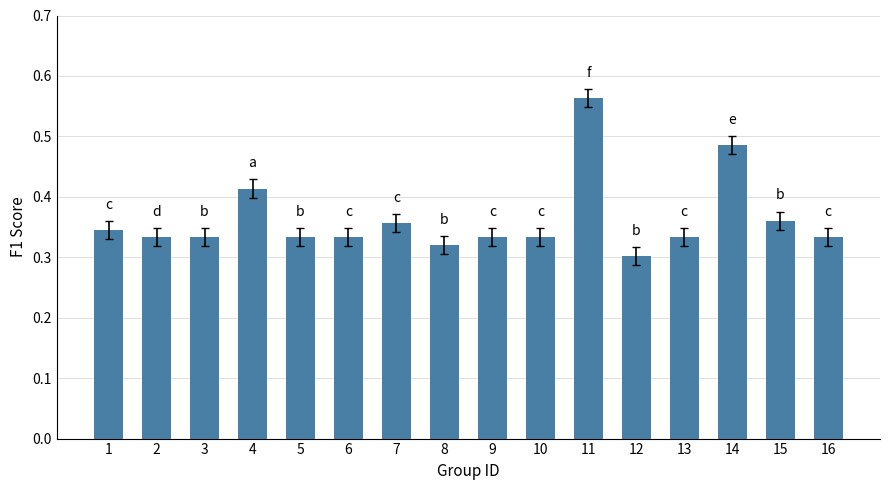

The chart shows a value of 0.3 at 1. True or false?

True